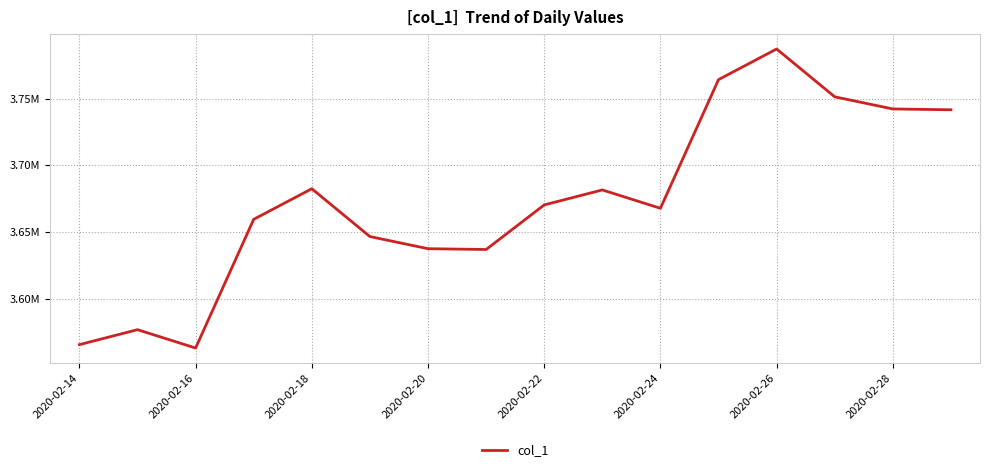

How many interior local valleys (lower than both neighbors) does the data have?

3